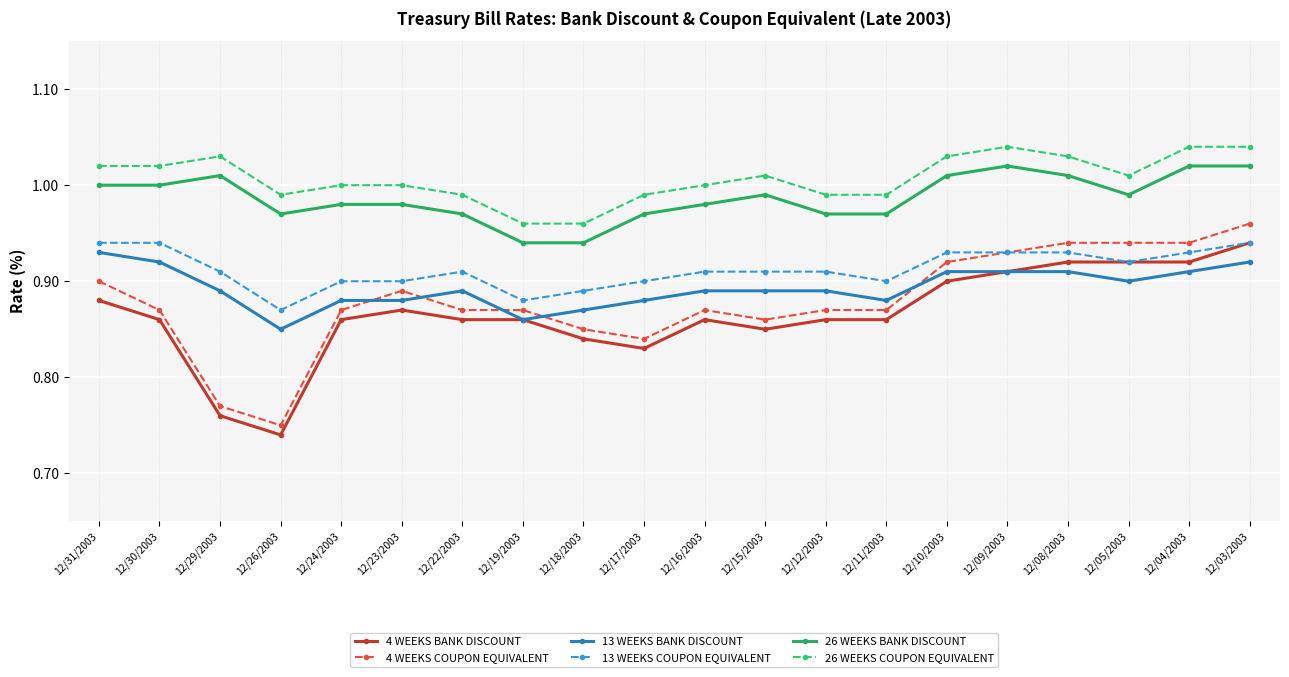

Which series has the largest total across all categories?

26 WEEKS COUPON EQUIVALENT